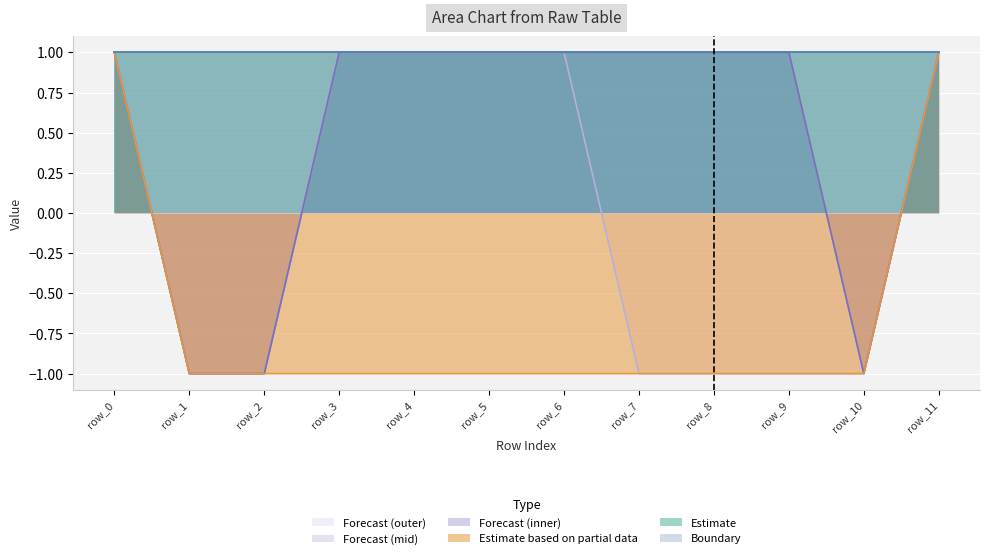

What is the smallest value displayed?

-1